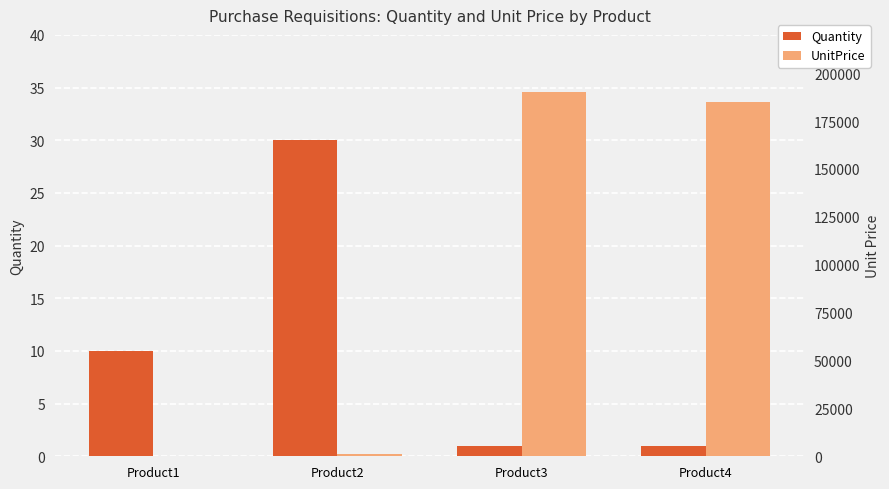

Between Product2 and Product4, which is larger?

Product2